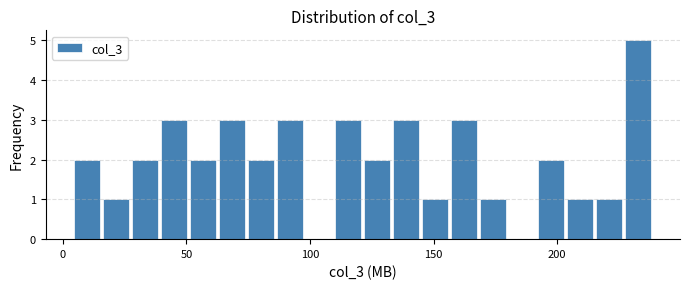

Read against the x-axis, roughly where is the centre of the tallest bar?

235